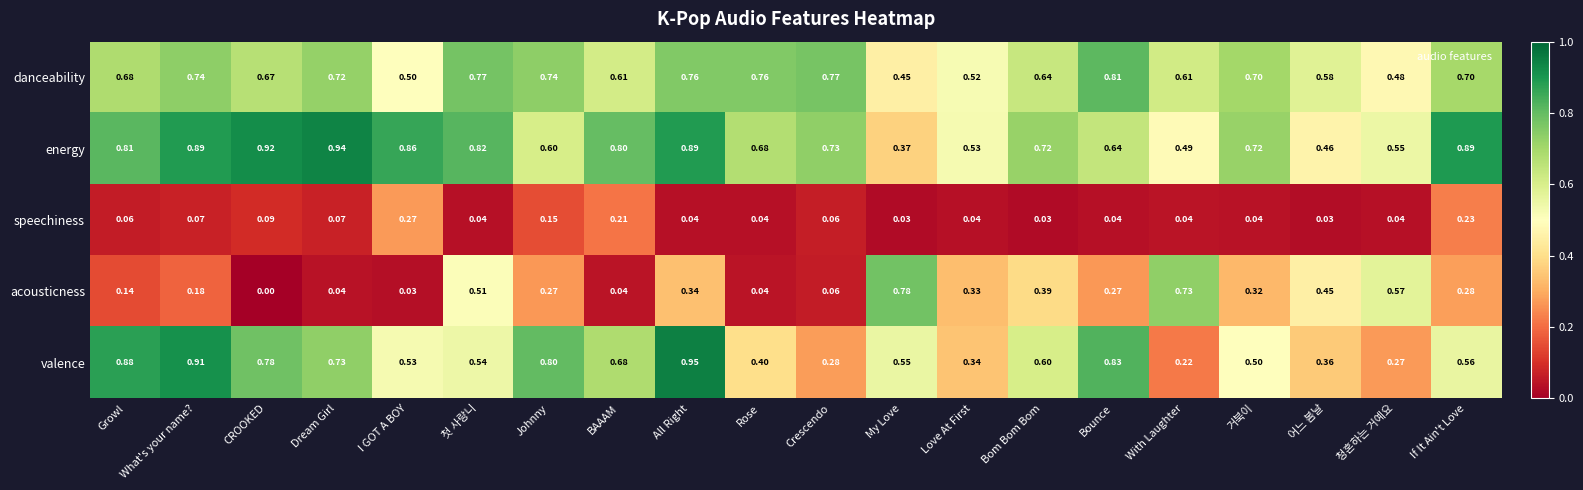

At which label does energy reach its peak?

Dream Girl